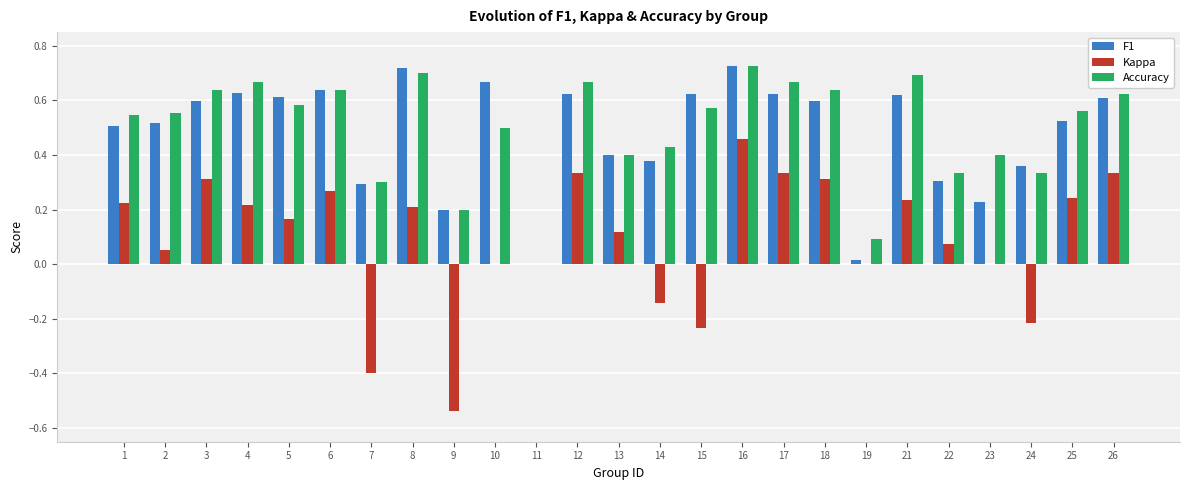

Count the number of data series in this chart.

3